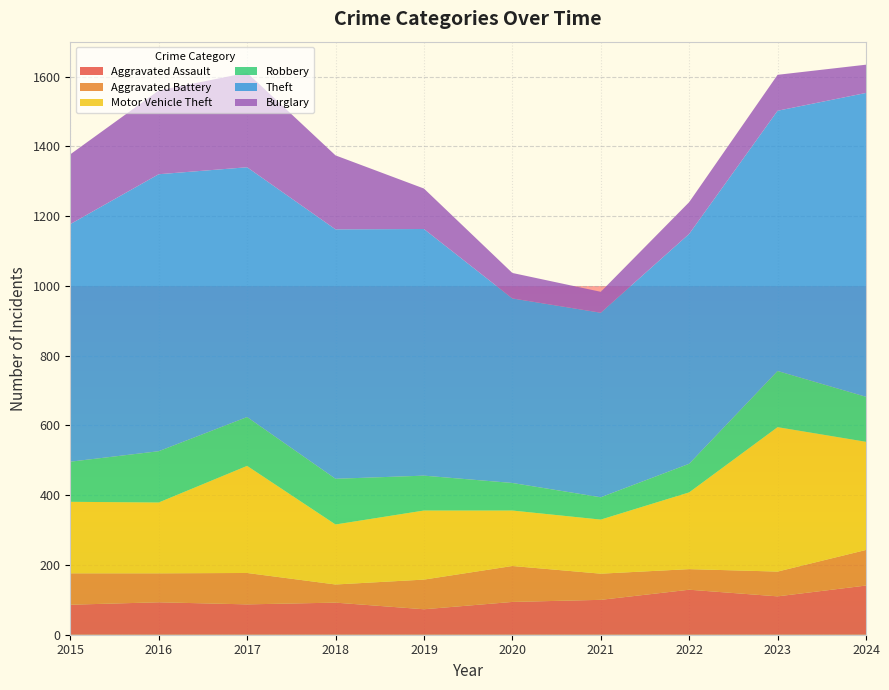

Reading left to right, transcribe all the data shown in this chart.

Aggravated Assault: 86	93	87	92	73	94	100	129	110	141
Aggravated Battery: 90	83	90	52	85	103	75	59	71	102
Motor Vehicle Theft: 205	203	307	172	198	159	155	220	414	310
Robbery: 115	147	140	131	100	79	64	82	161	129
Theft: 681	794	716	715	707	529	529	659	746	871
Burglary: 200	240	271	212	116	73	60	91	103	81